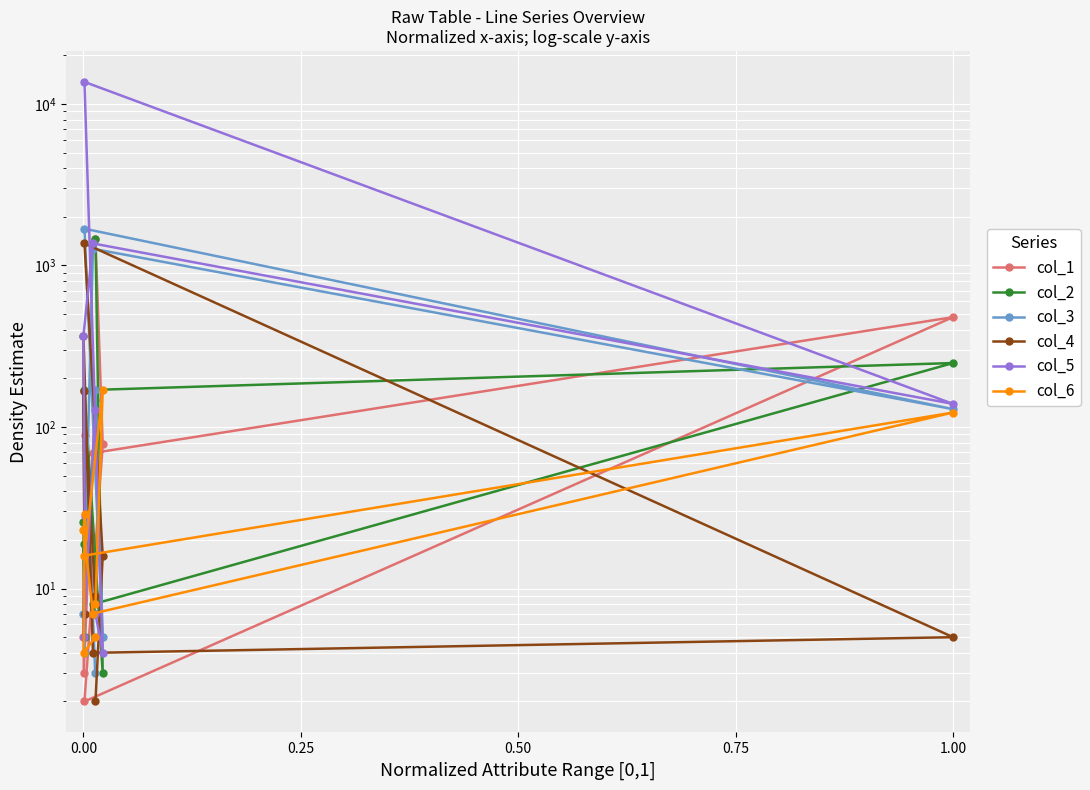

In col_1, how many points are higher than both neighbors (excluding endpoints)?

2